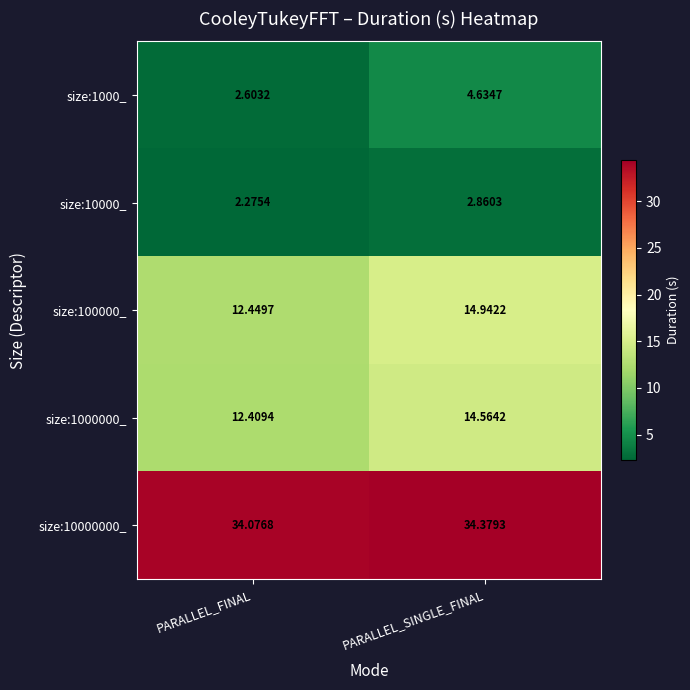

Between PARALLEL_FINAL and PARALLEL_SINGLE_FINAL, which series saw the biggest shift?

size:100000_